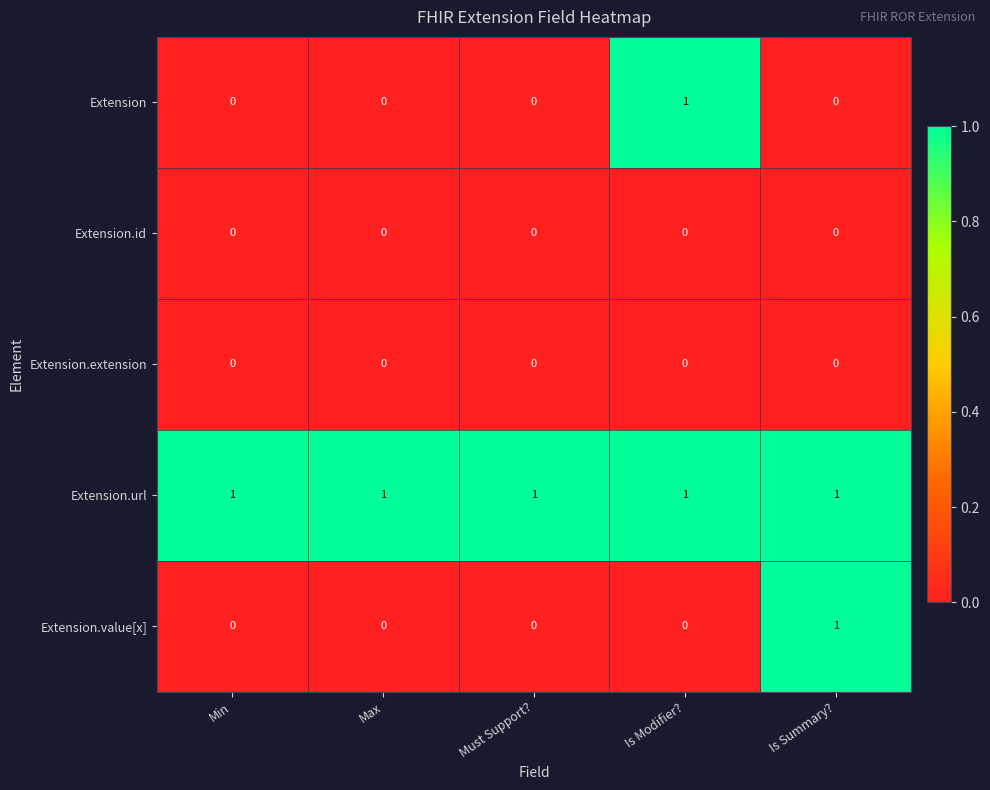

The Extension.url series shows 2 at Is Summary?. True or false?

False